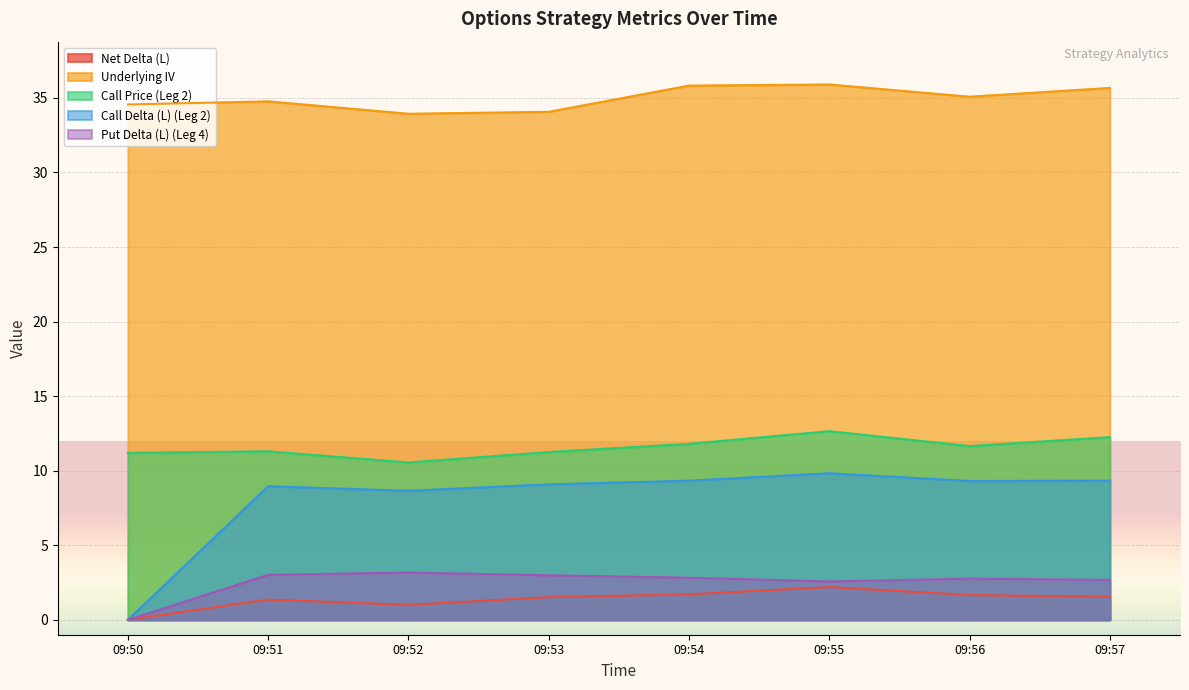

How many data points in Call Delta (L) (Leg 2) are less than 9?

3